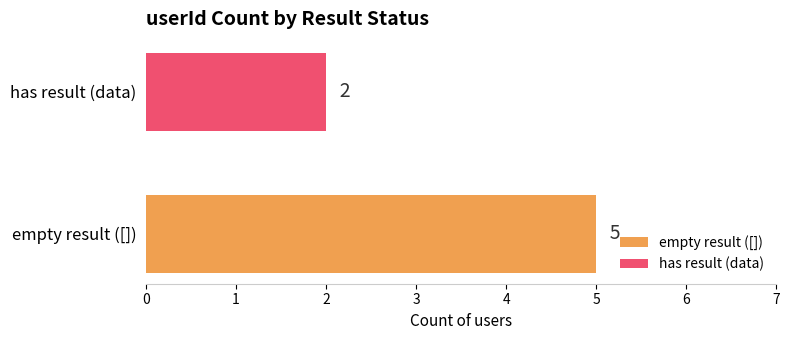

True or false: the data shows 2 at 1.

True